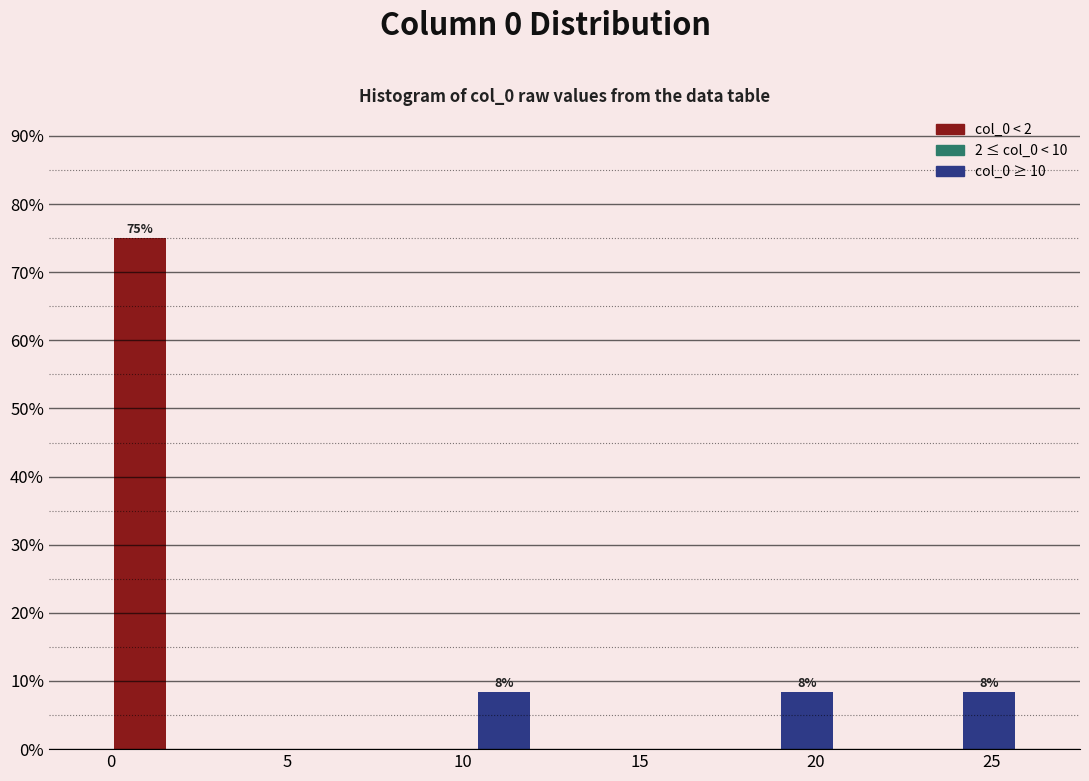

Around what value on the x-axis is the tallest bar? Give the approximate position of its centre, as read against the axis.

1.0